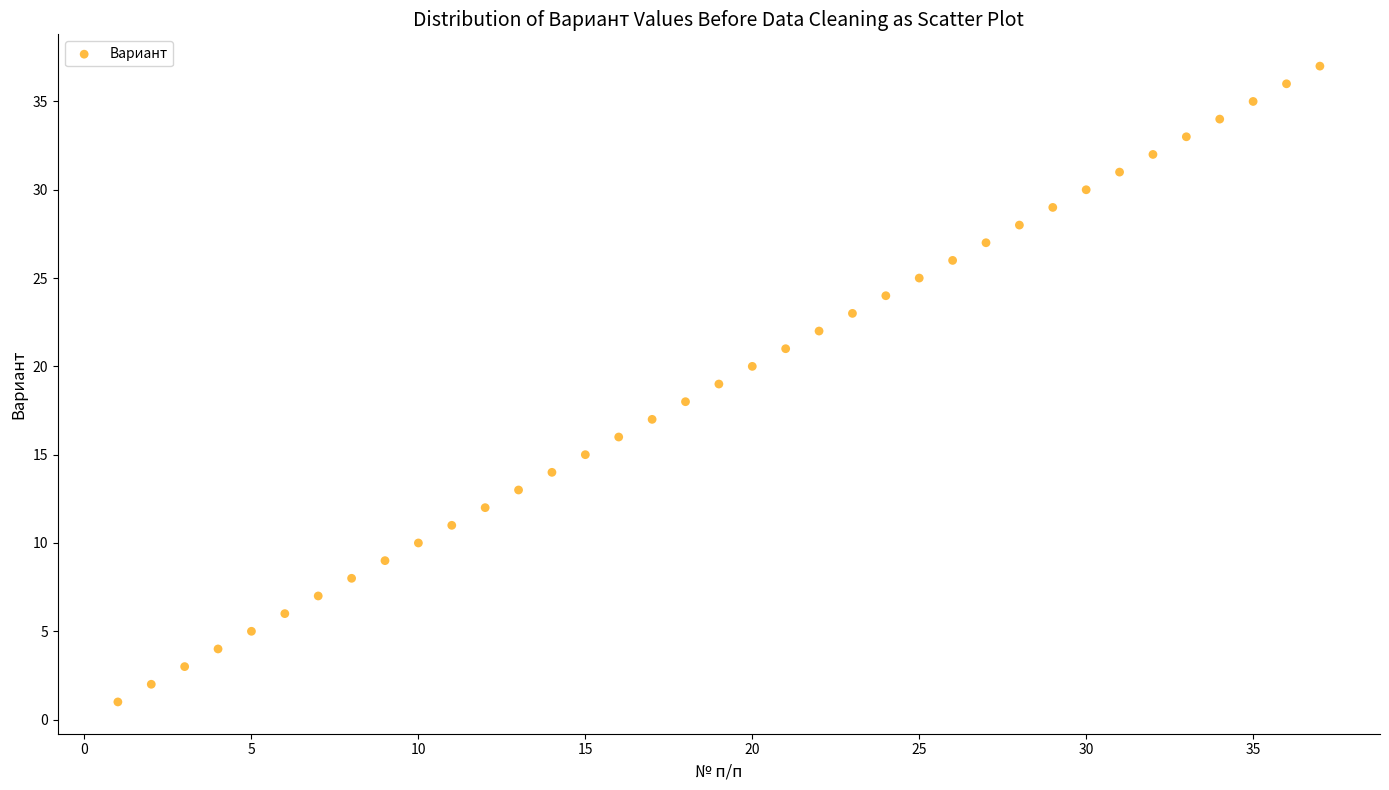

What is the range of Y values (max minus min)?

36